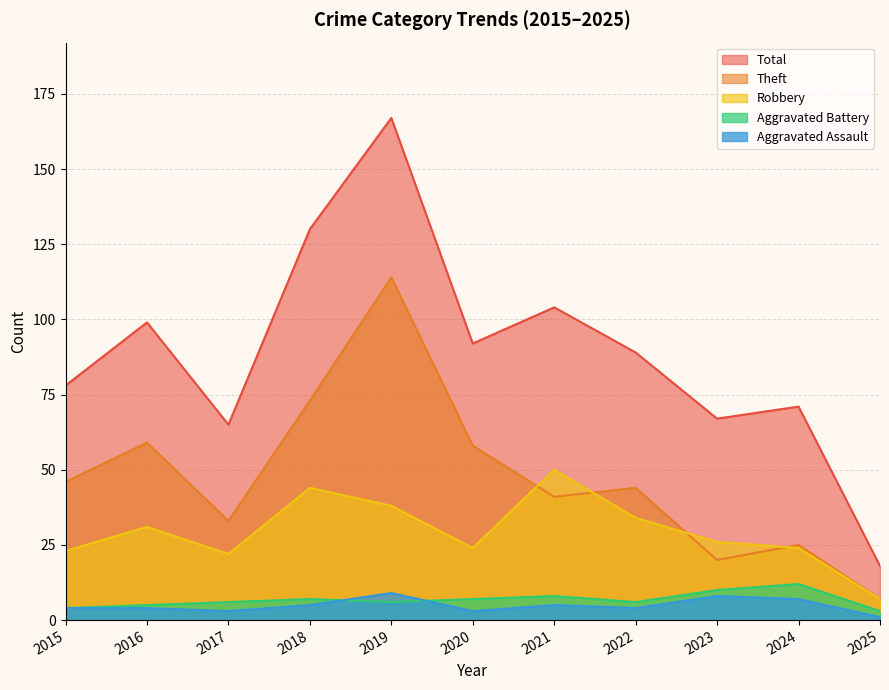

What is the value of the Aggravated Battery point at the 9th from the left?

10